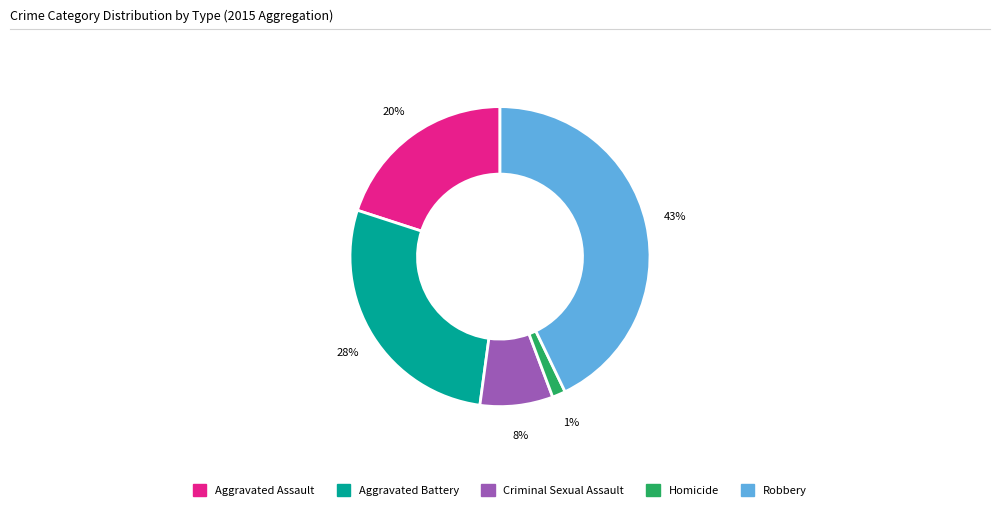

Which category has the biggest portion of the pie?

Robbery